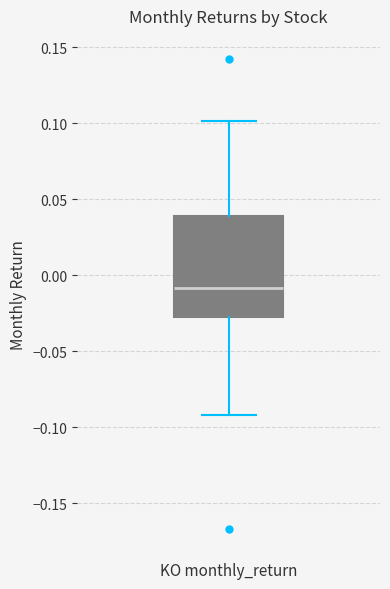

Read this box plot against the y-axis: the position of the median line, the range covered by the box, and the ends of both whiskers. The values are not printed on the chart, so give them approximately, as read against the axis.

median -0.01, box -0.03 to 0.04, whiskers -0.09 to 0.10